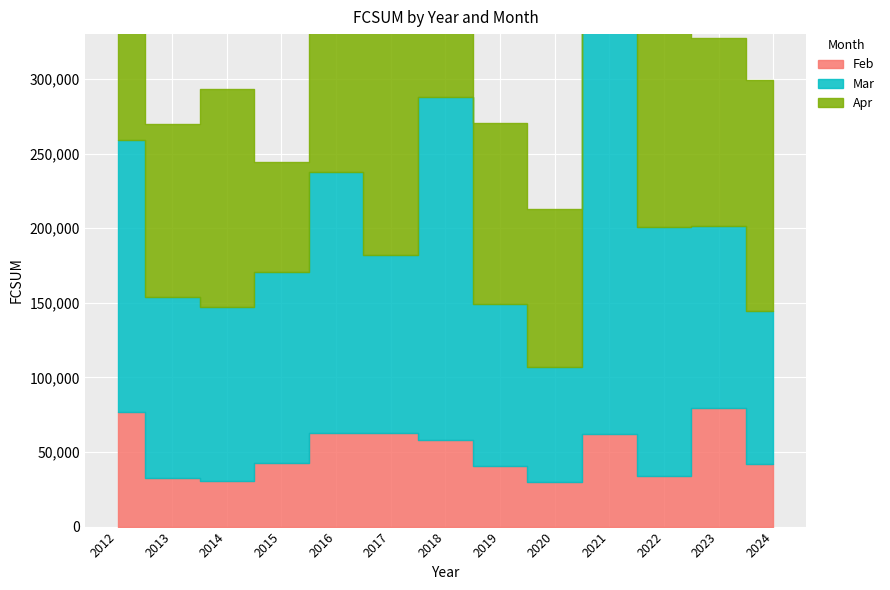

At which category does Mar reach its first local peak?

2016